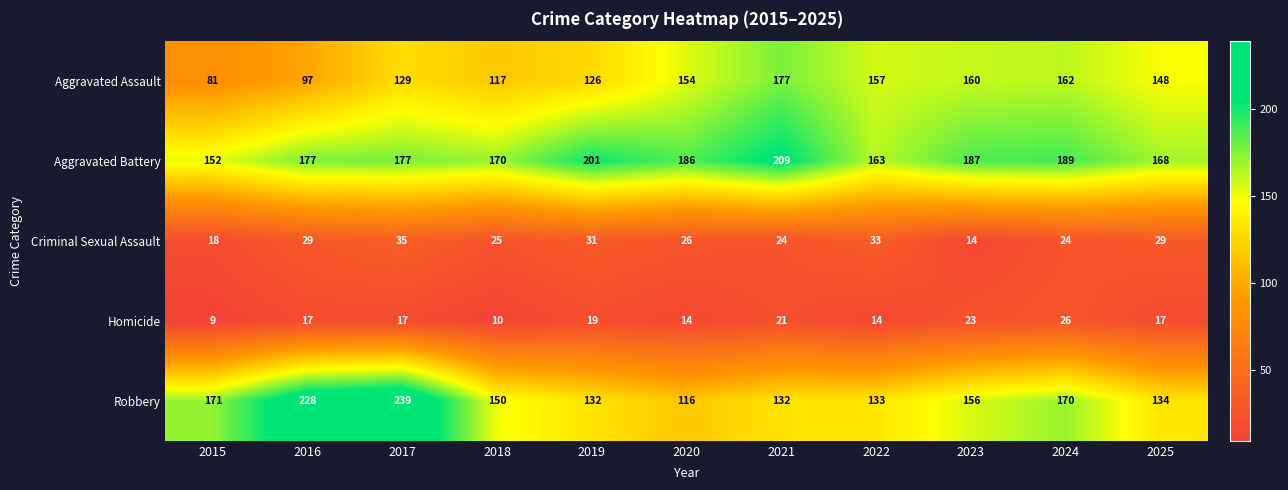

What is the approximate value of Aggravated Battery at 2025?

168